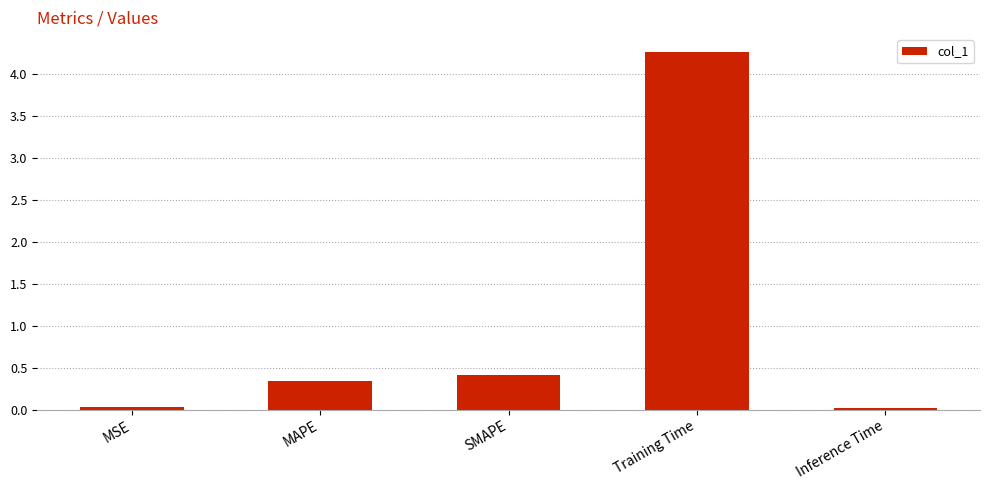

How many distinct data groups are displayed?

1